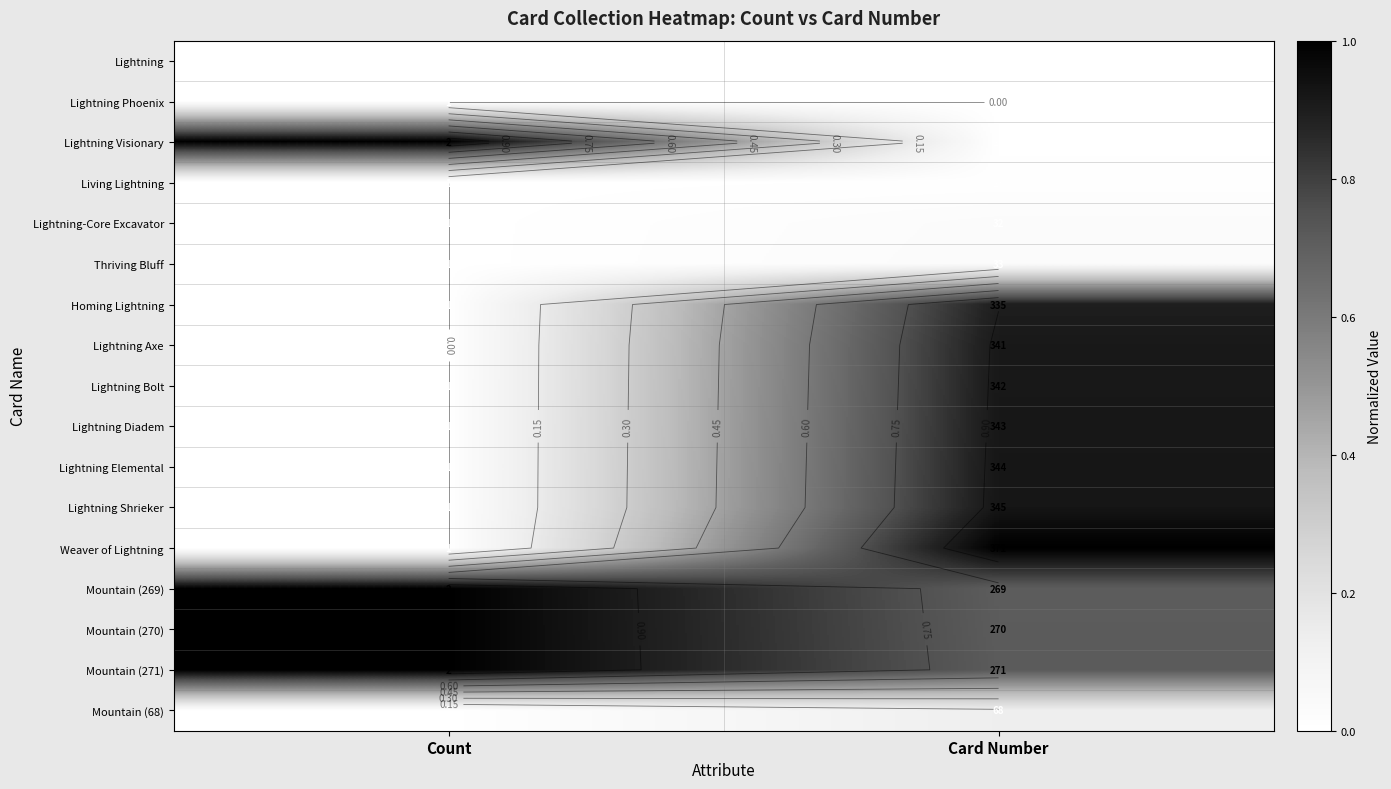

Rank the series by their maximum value, from highest to lowest.

Lightning Visionary, Weaver of Lightning, Mountain (269), Mountain (270), Mountain (271), Lightning Shrieker, Lightning Elemental, Lightning Diadem, Lightning Bolt, Lightning Axe, Homing Lightning, Mountain (68), Thriving Bluff, Lightning-Core Excavator, Living Lightning, Lightning, Lightning Phoenix